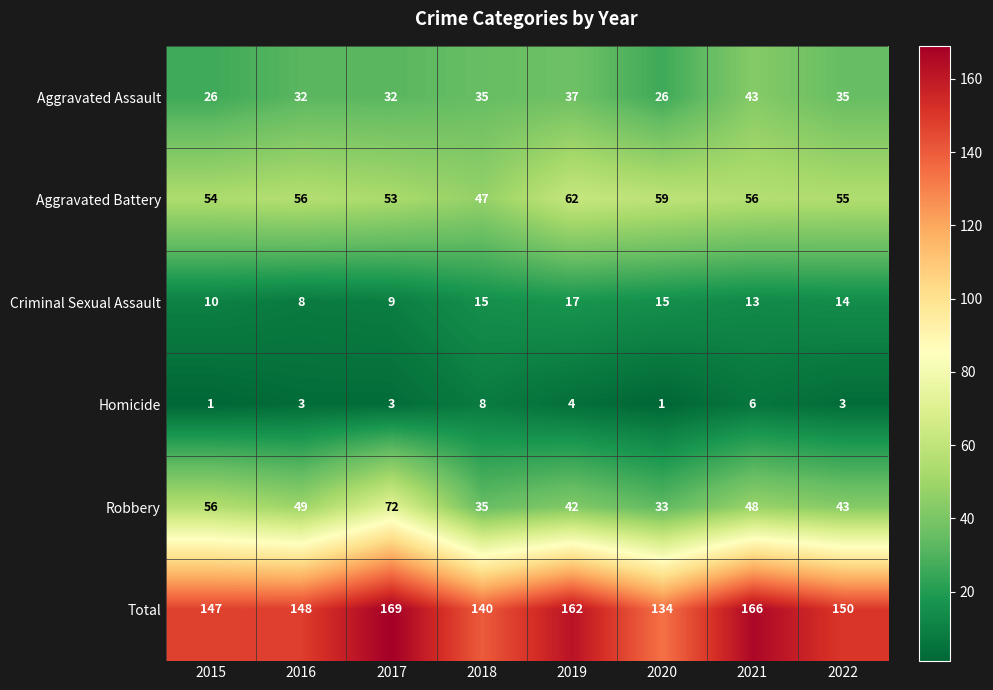

What is the sum of the Total values at 2015 and 2016?

295